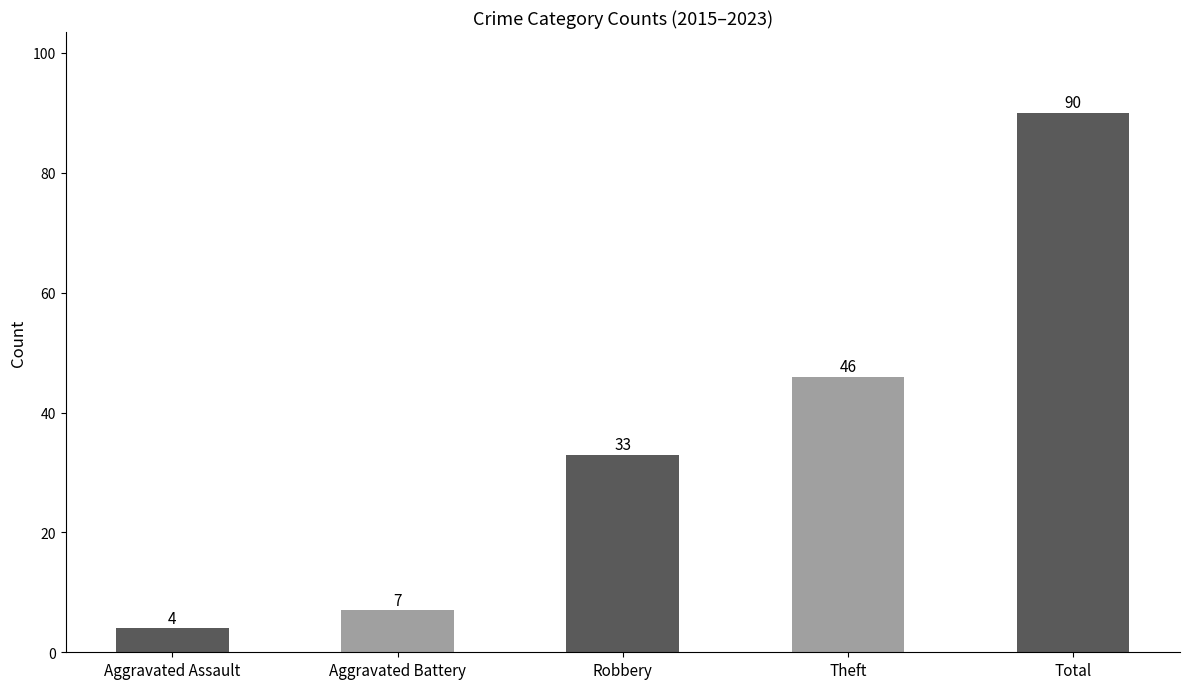

What is the label of the 5th bar from the right?

Aggravated Assault